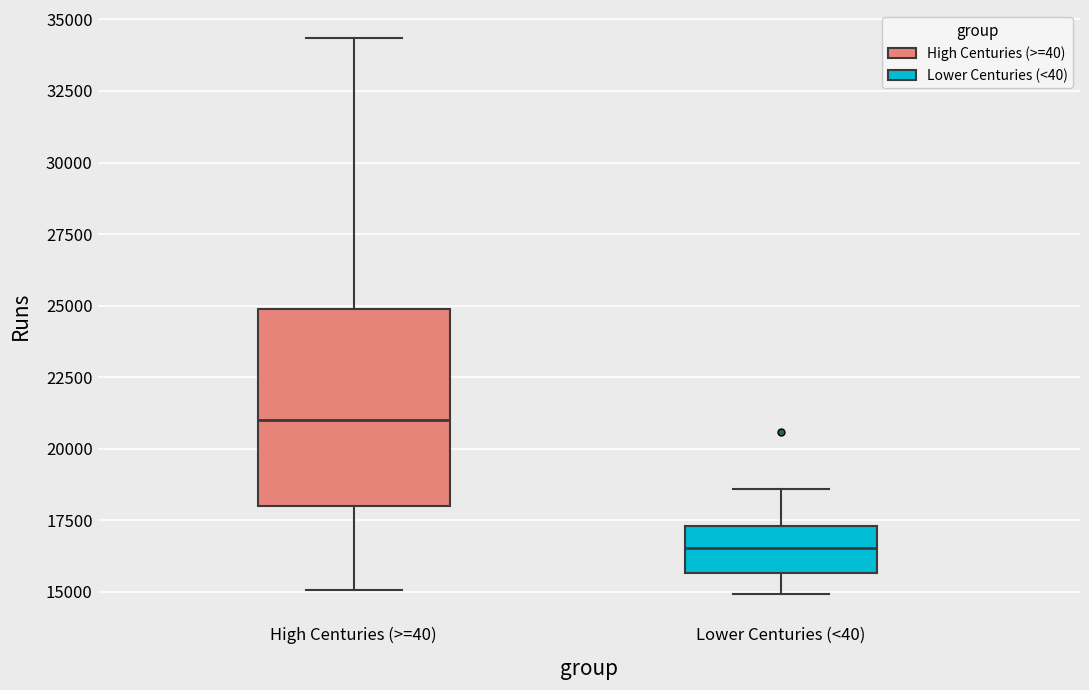

Comparing the boxes themselves (not the whiskers), which one is the tallest?

High Centuries (>=40)